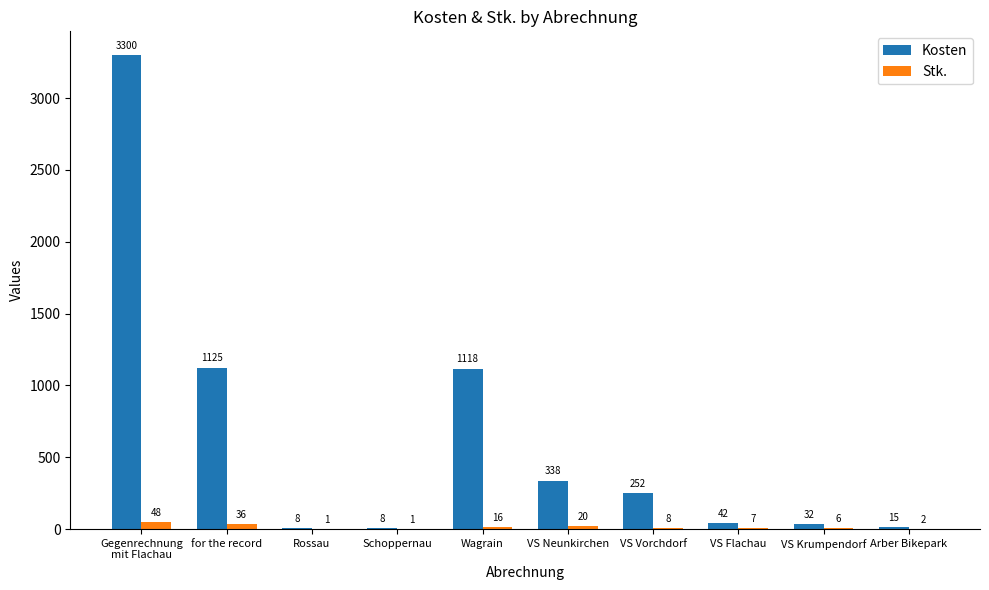

At which label is Stk. closest to 24?

VS Neunkirchen